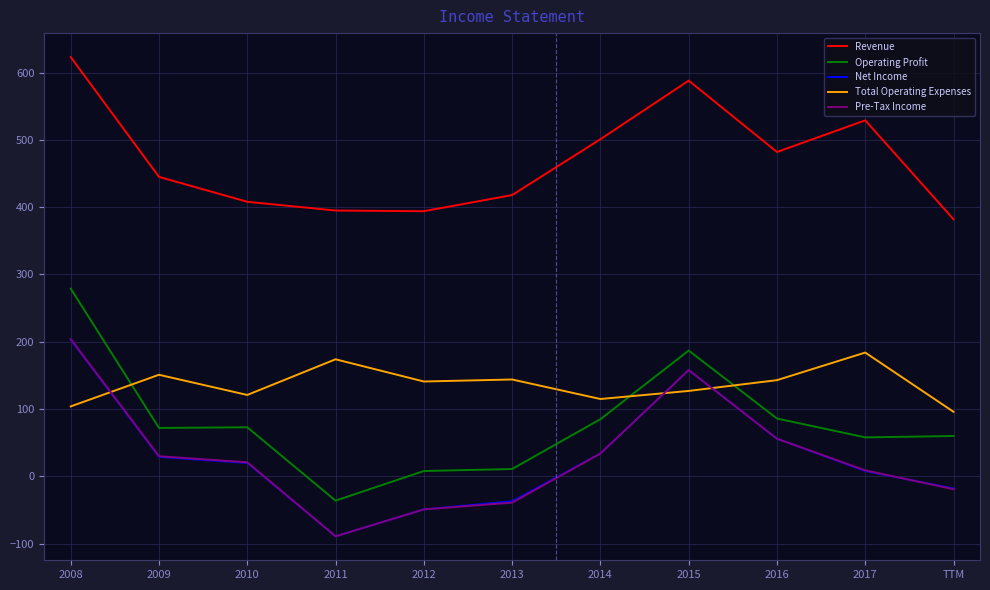

True or false: Revenue and Pre-Tax Income intersect in this chart.

False